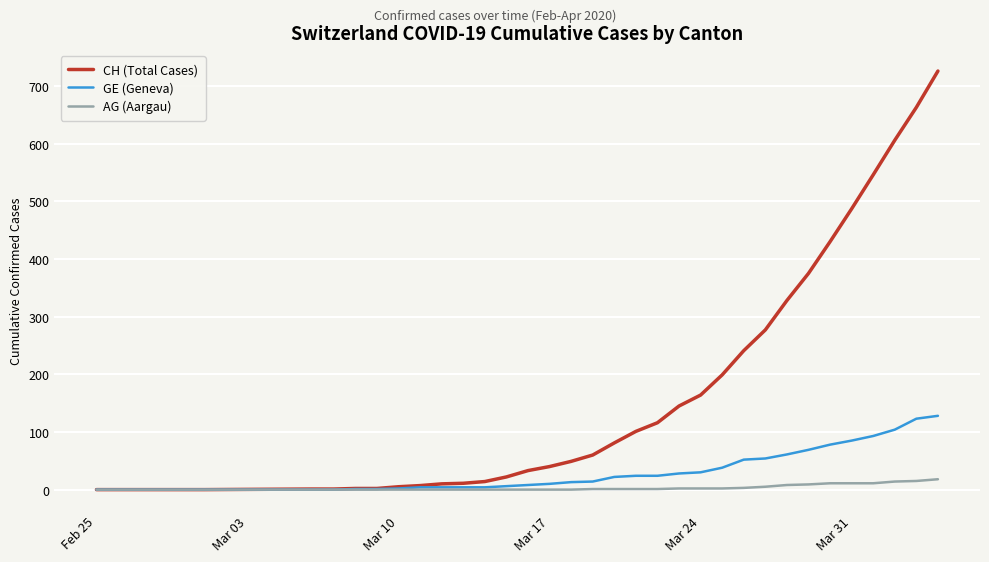

What is the maximum value shown in the chart?

726